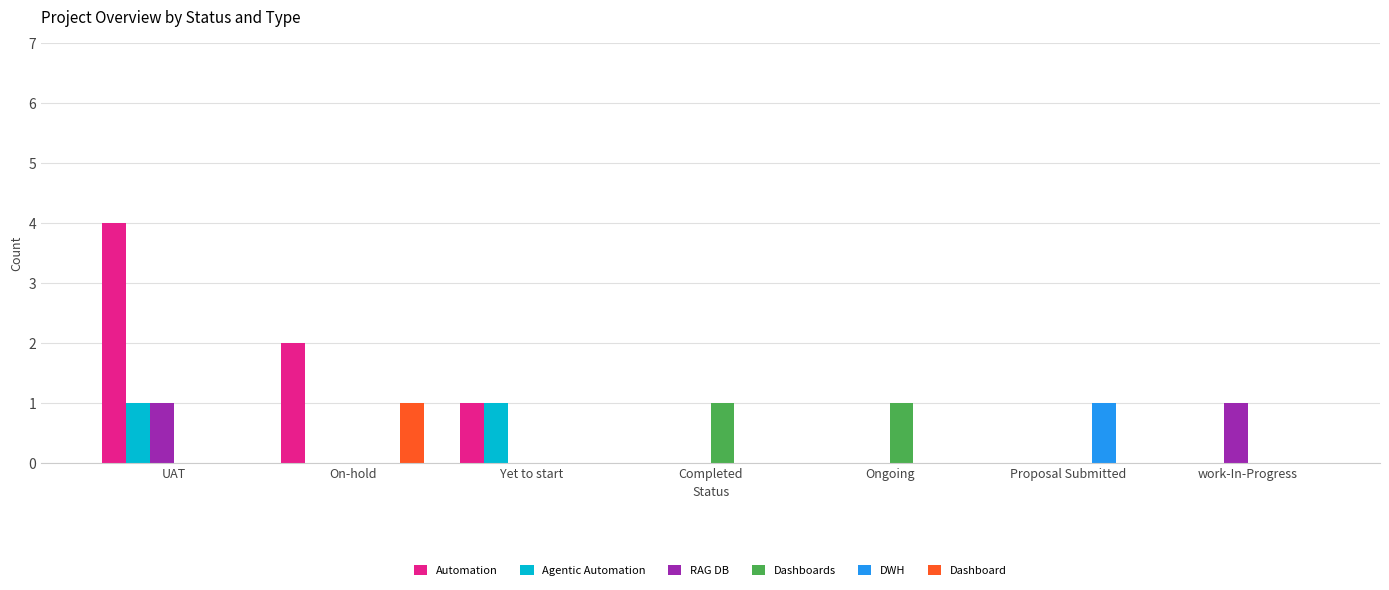

How many groups of bars are there?

7